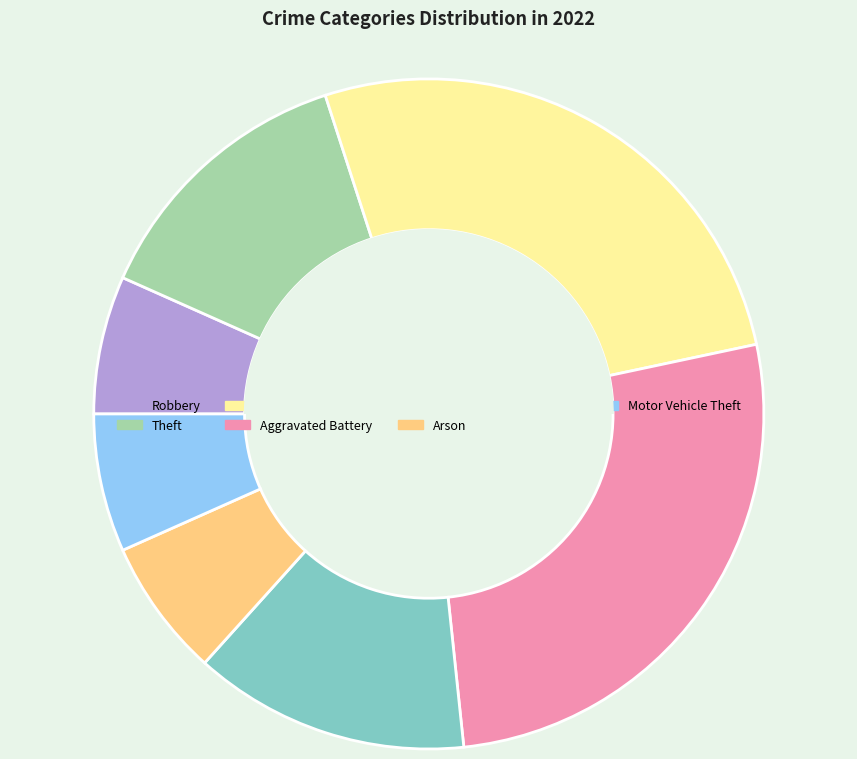

Combined, do Robbery and Theft account for over 50%?

No